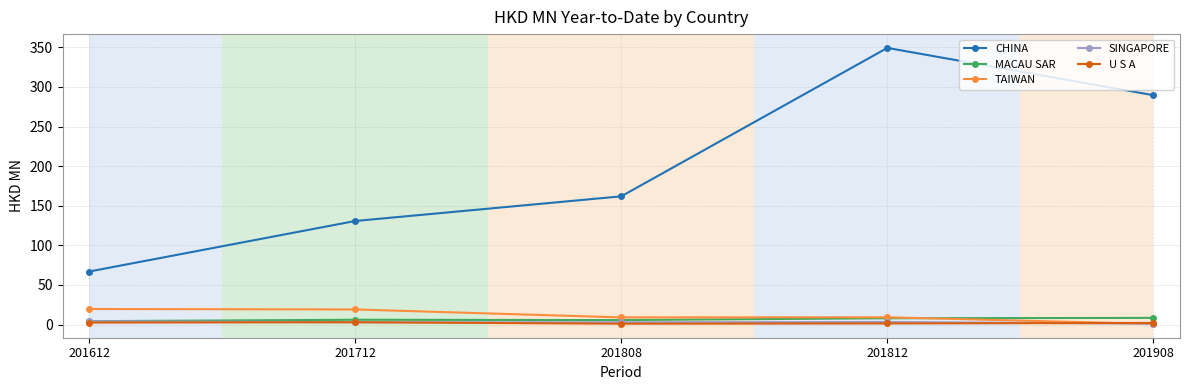

Which series has the largest range (max minus min)?

CHINA